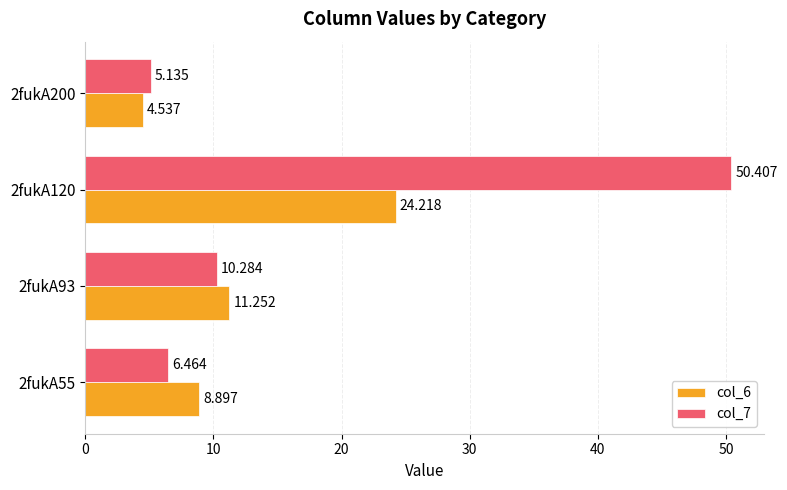

List the series in order of their peak value, highest first.

col_7, col_6